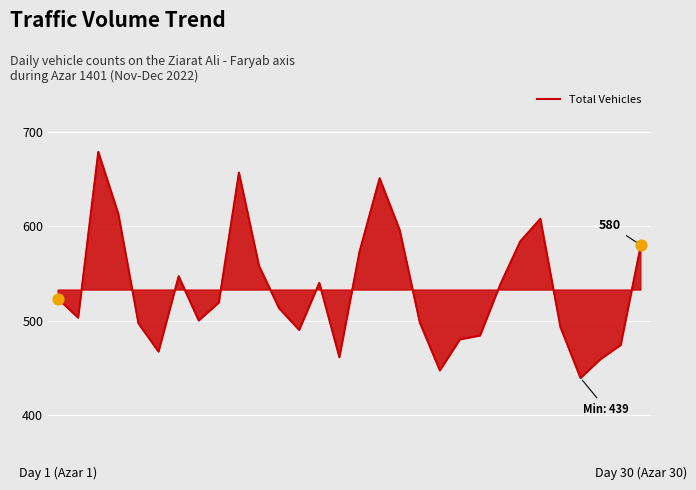

What is the maximum value shown in the chart?

679